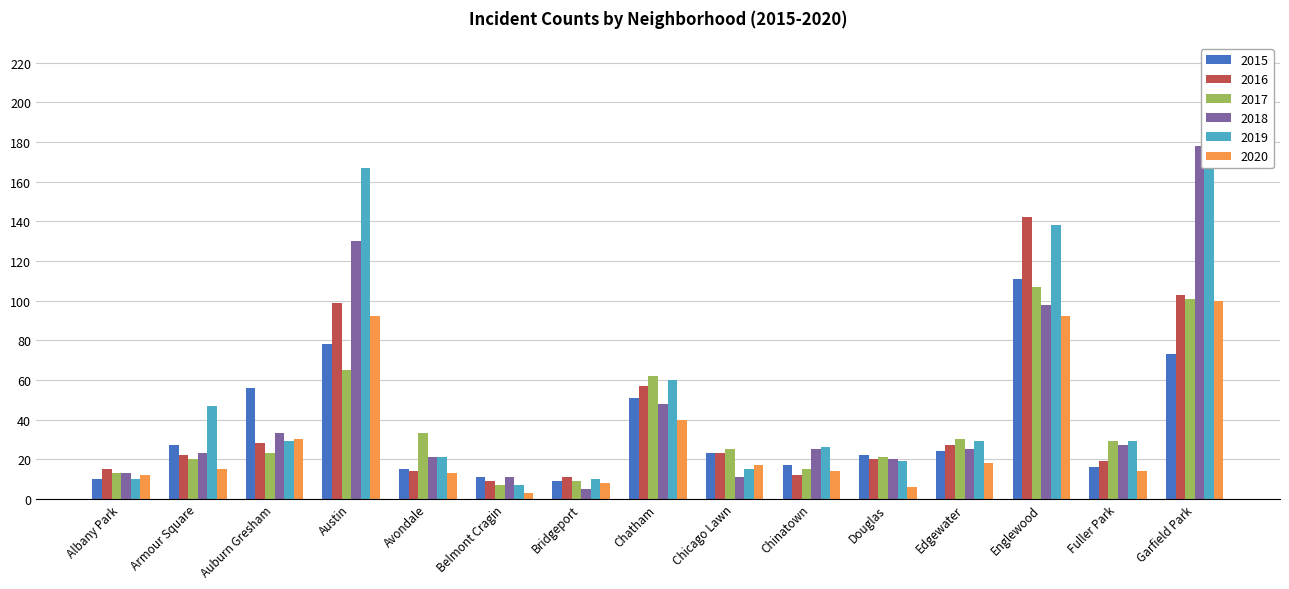

What position from the right is Chicago Lawn?

7